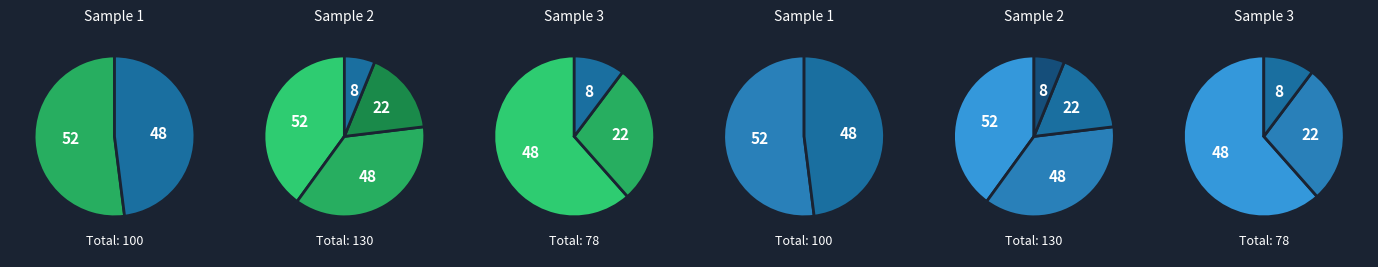

How many slices are in this pie chart?

4